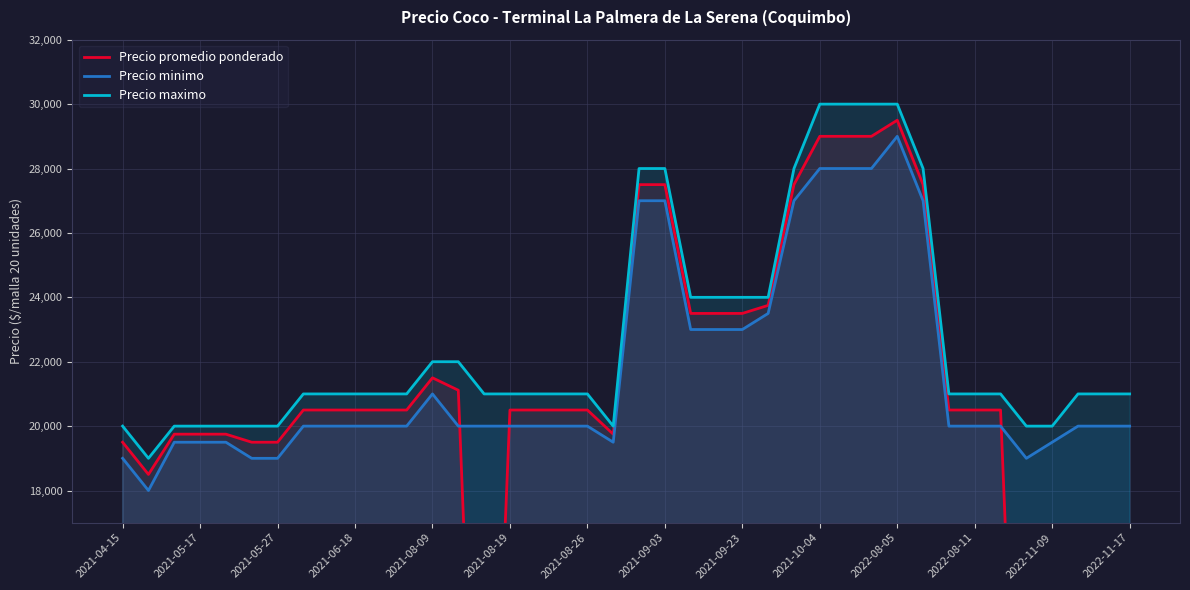

How many series are shown in this chart?

3